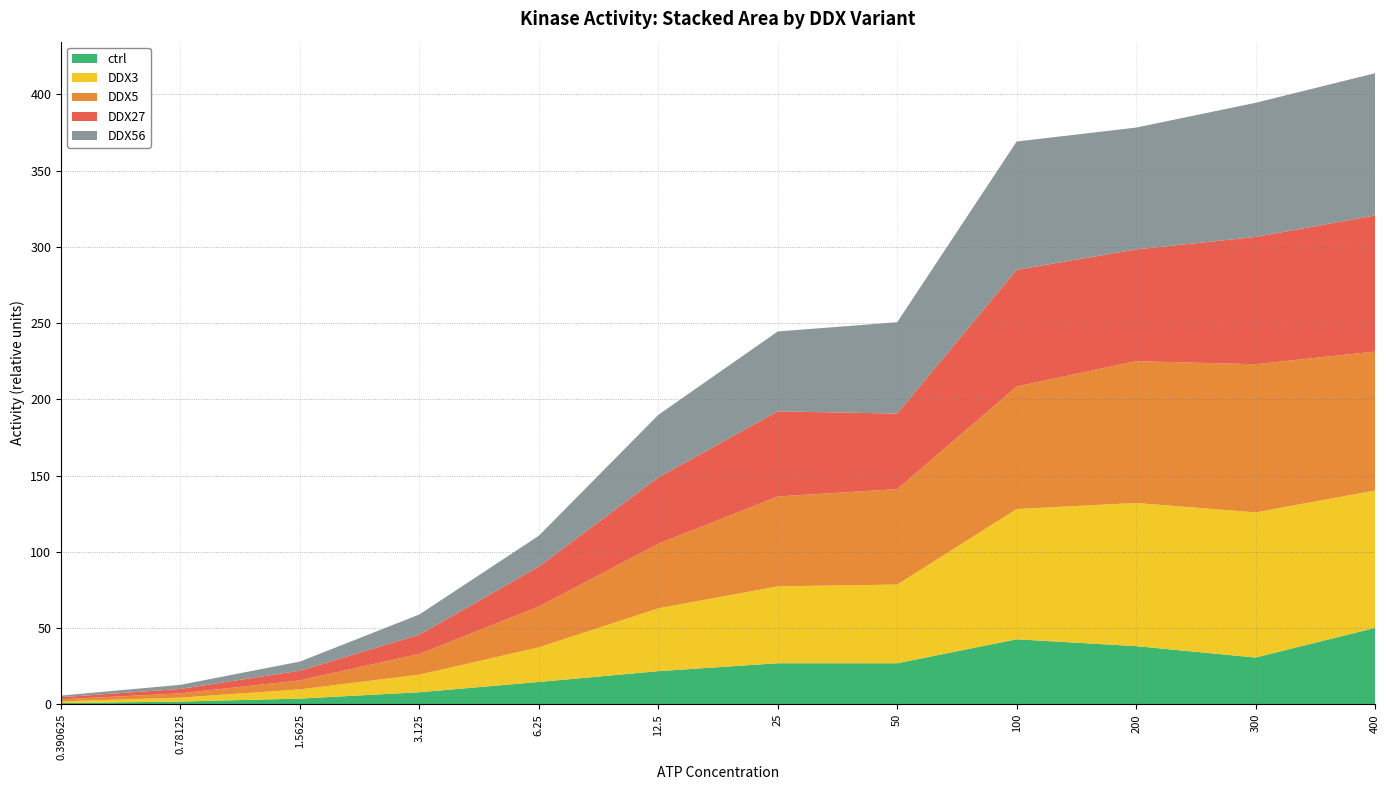

Reading left to right, what are all the values shown in this chart?

ctrl: 0.9	1.8	3.8	7.9	14.7	21.8	27.0	27.0	42.7	38.2	30.7	50.1
DDX3: 1.1	2.6	6.0	11.5	22.7	41.2	50.4	51.6	85.4	93.9	95.2	90.1
DDX5: 1.3	2.8	5.9	13.6	26.8	42.4	58.9	62.6	80.4	93.0	97.2	91.2
DDX27: 1.4	2.9	6.3	12.6	26.2	43.5	55.8	49.5	76.5	73.3	83.5	89.3
DDX56: 1.1	2.7	6.0	13.3	20.3	41.1	52.4	59.9	84.2	79.9	88.0	93.3